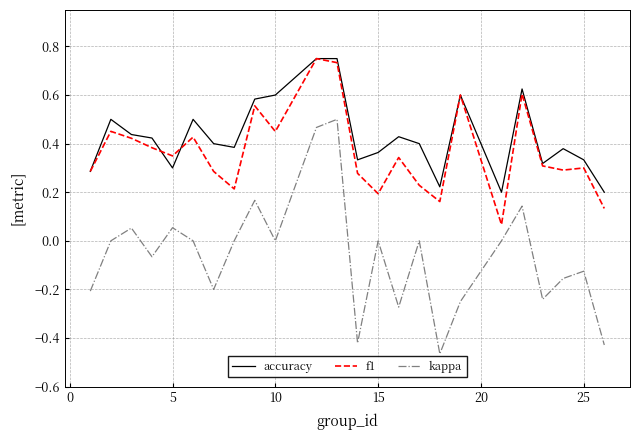

How many lines are shown in the chart?

3